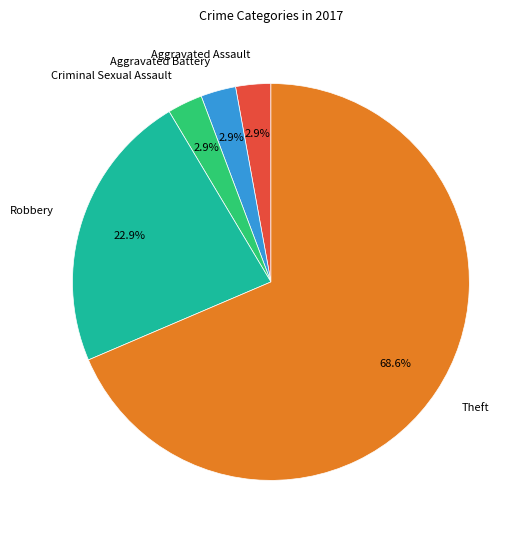

Which slice is the largest?

Theft